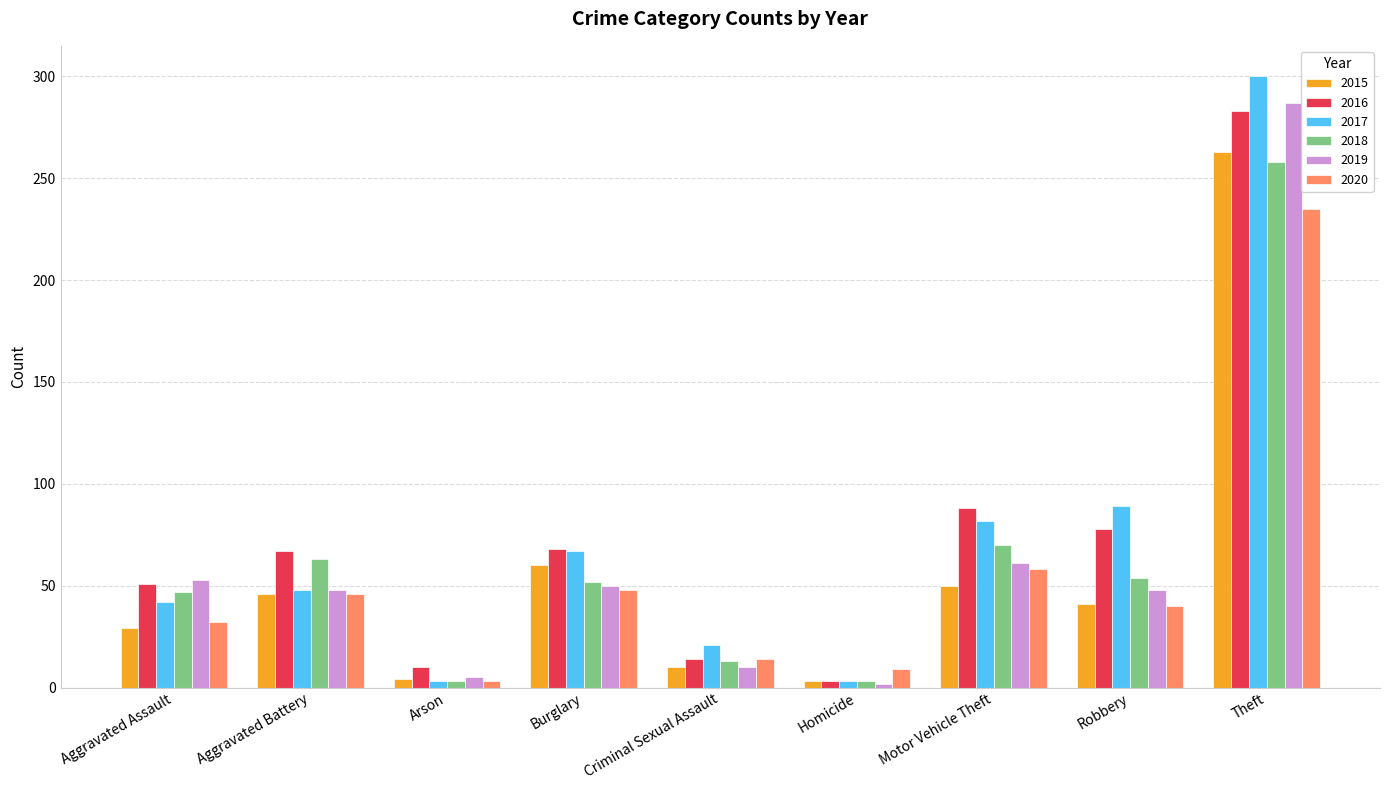

What are all the series names shown in the legend?

2015, 2016, 2017, 2018, 2019, 2020